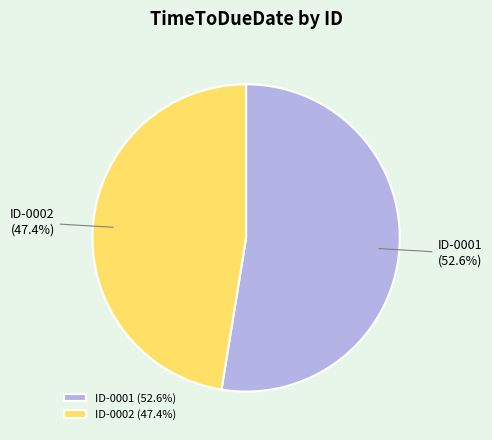

How many segments does this pie chart have?

2